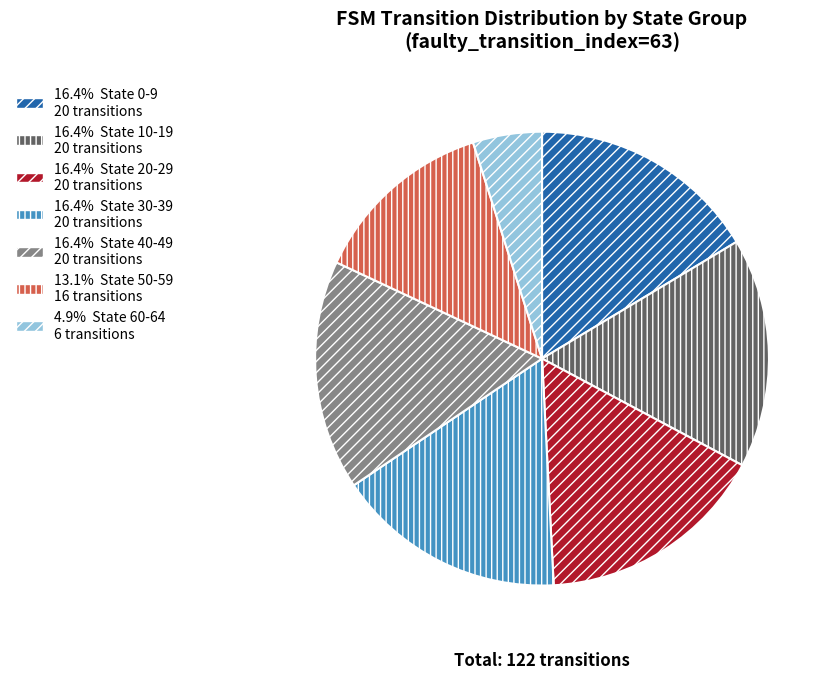

Does any single category account for the majority?

No